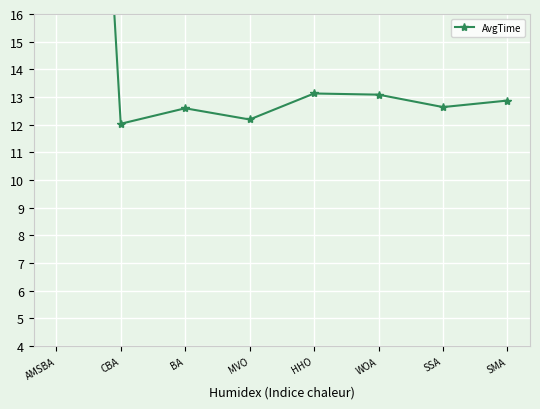

How many lines are shown in the chart?

1